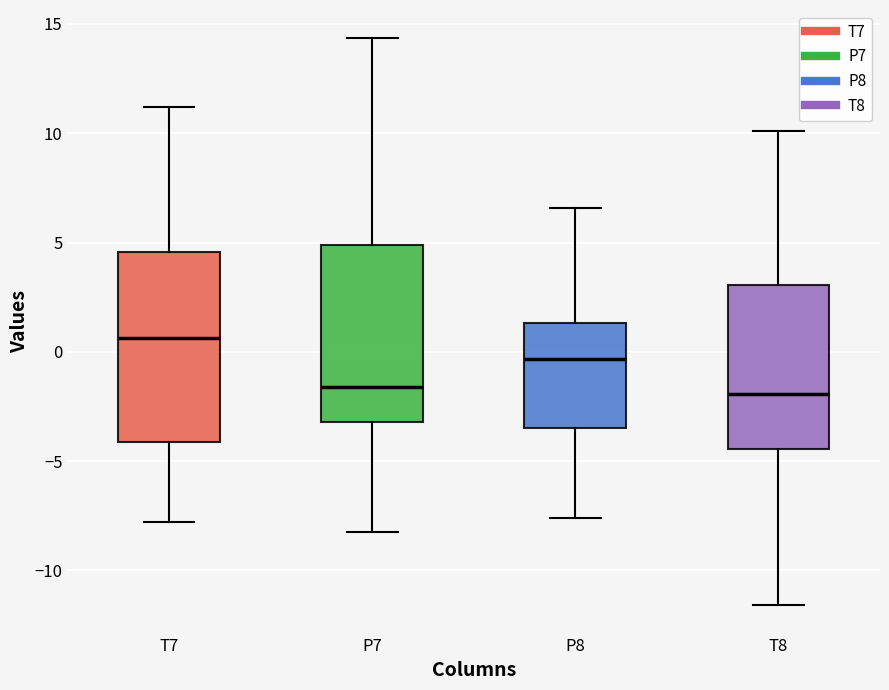

Comparing the boxes themselves (not the whiskers), which one is the tallest?

T7